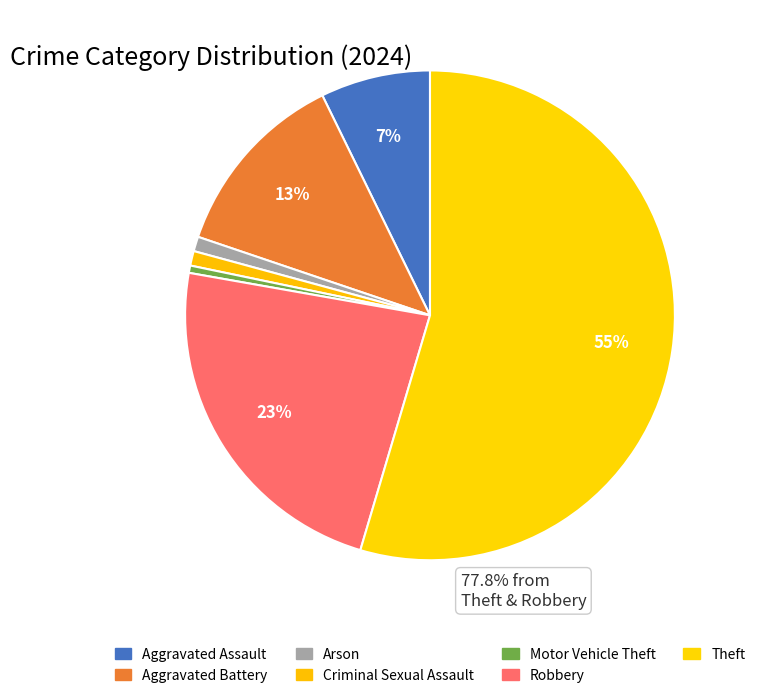

How many slices are in this pie chart?

7